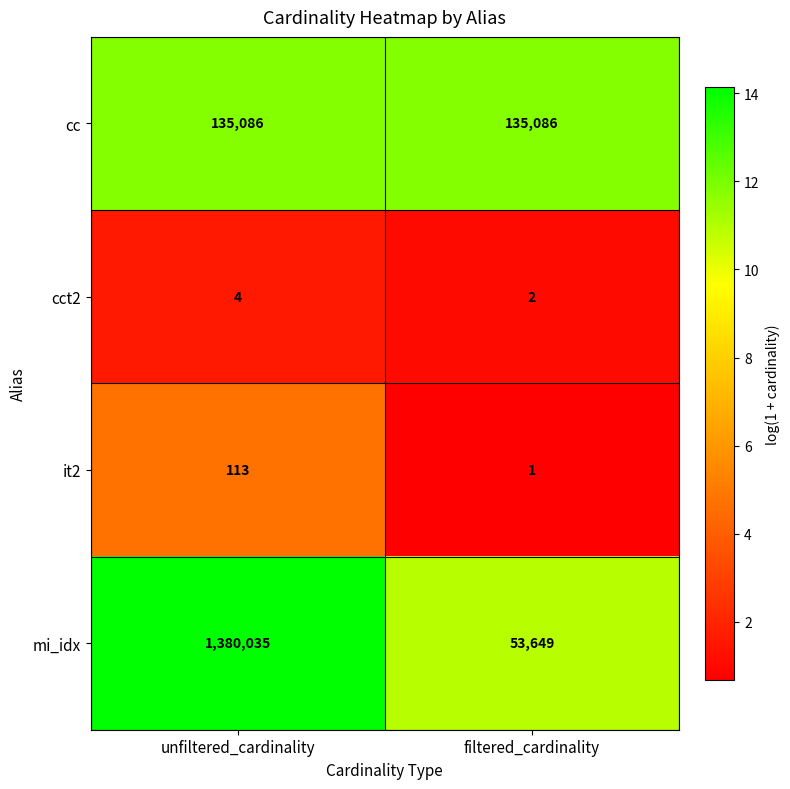

Reading right to left, what are all the values shown in this chart?

cc: filtered_cardinality=135086	unfiltered_cardinality=135086
cct2: filtered_cardinality=2	unfiltered_cardinality=4
it2: filtered_cardinality=1	unfiltered_cardinality=113
mi_idx: filtered_cardinality=53649	unfiltered_cardinality=1380035